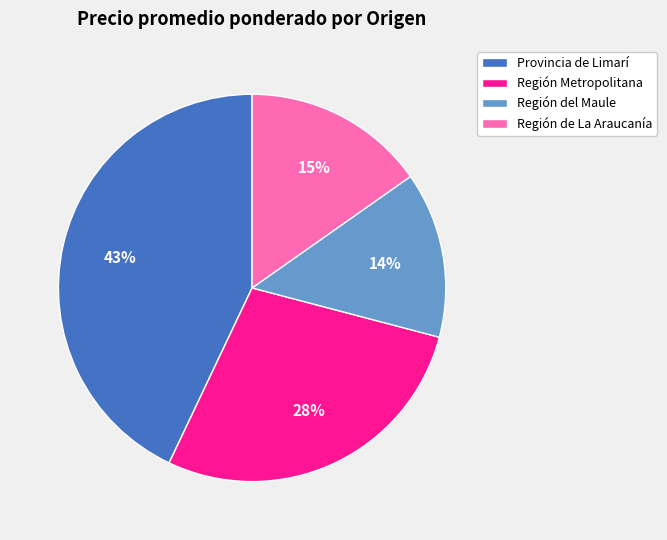

To the nearest percent, what is the difference between the largest and smallest slice percentages?

29%